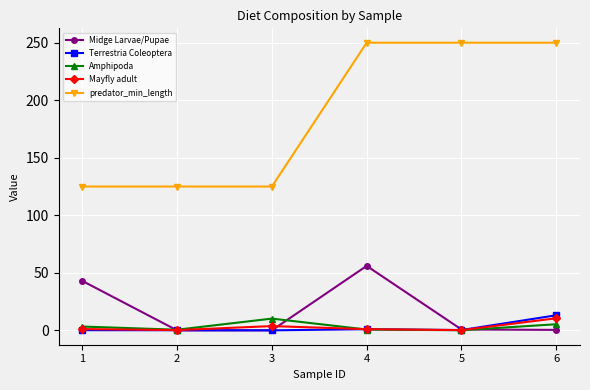

Does the chart display data point markers on the line(s)?

Yes